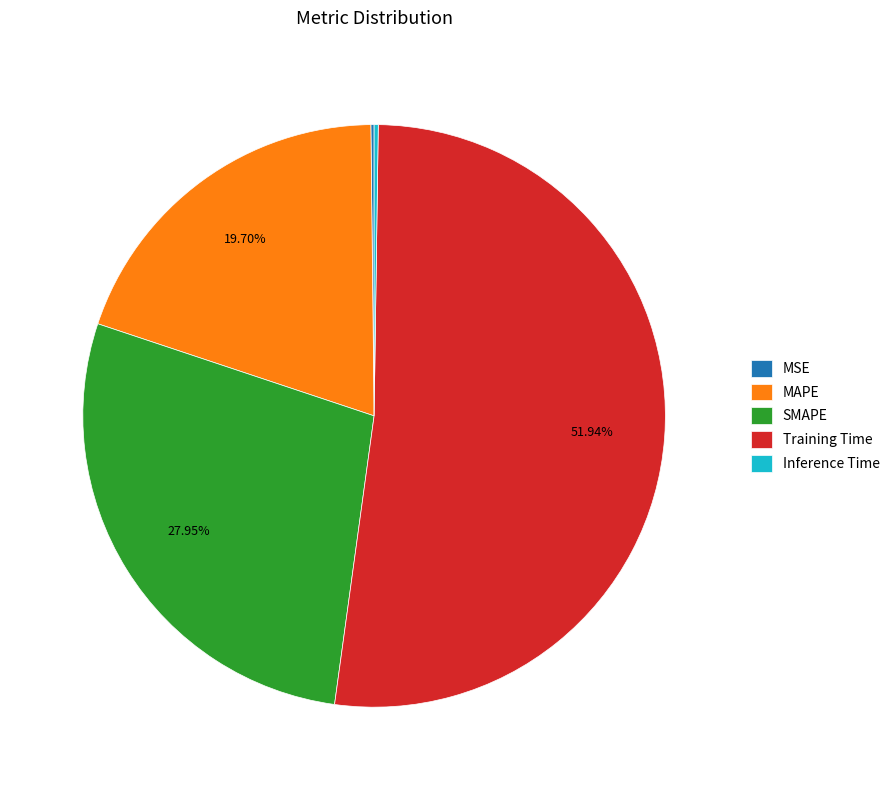

To the nearest percent, what is the difference between the largest and smallest slice percentages?

52%